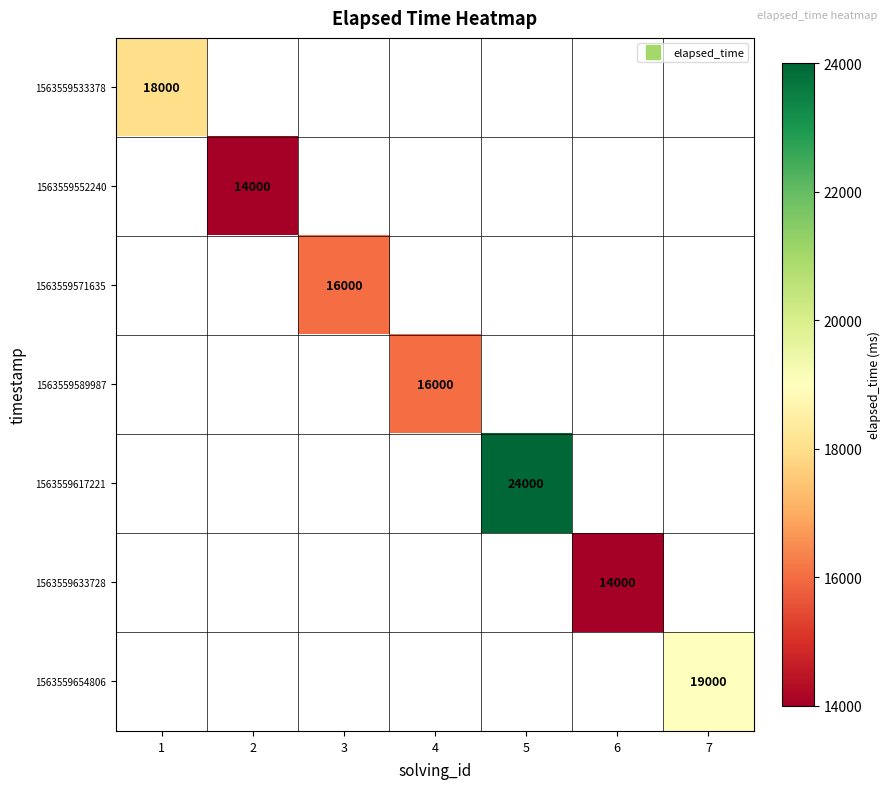

At which category does the chart reach its minimum across all series?

2